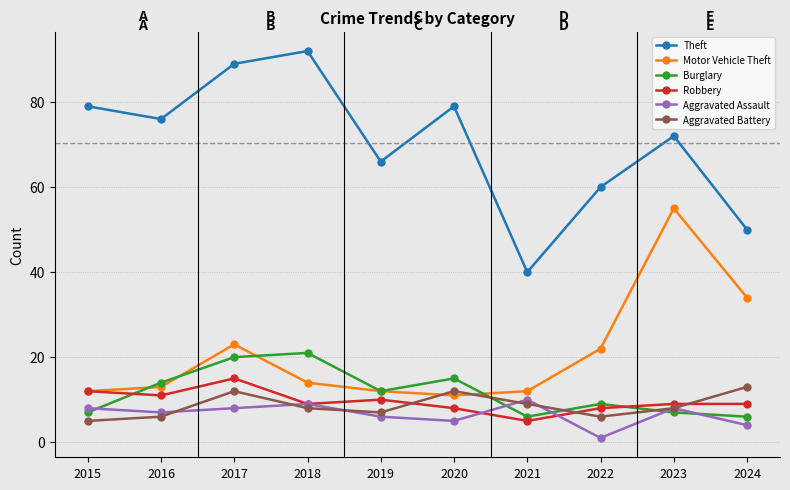

At which category does the chart reach its peak across all series?

2018